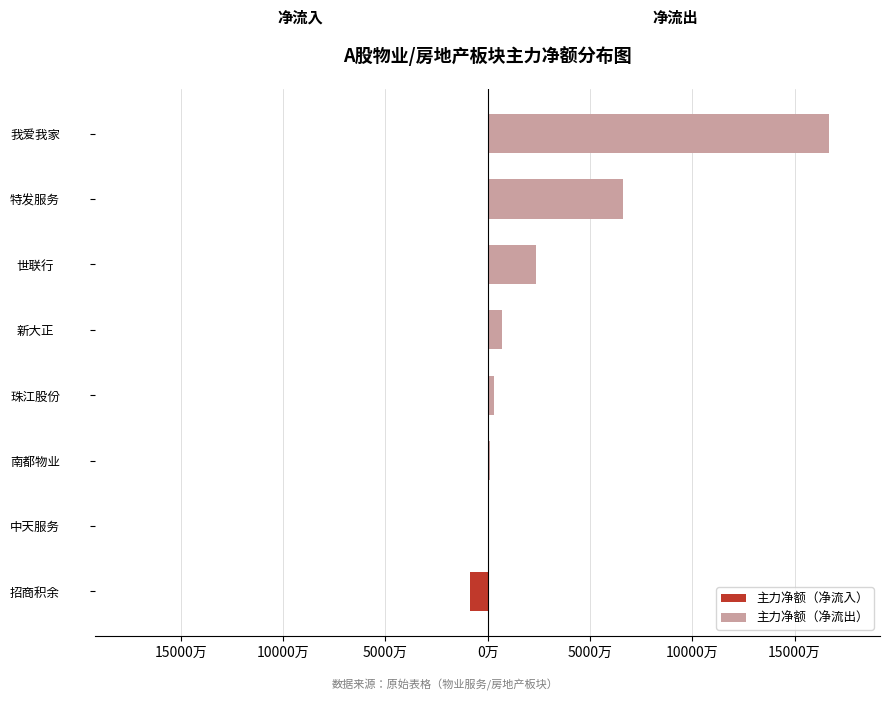

Reading right to left, list all the values displayed in this chart.

主力净额（净流入）: 0	0	0	0	0	0	0	-8611348
主力净额（净流出）: 166767795	66016811	23805042	7042157	2993426	975355	249685	0